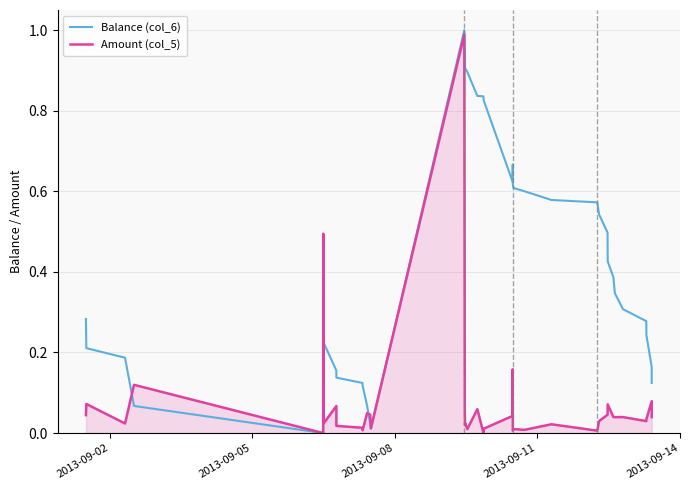

Does the chart display data point markers on the line(s)?

No